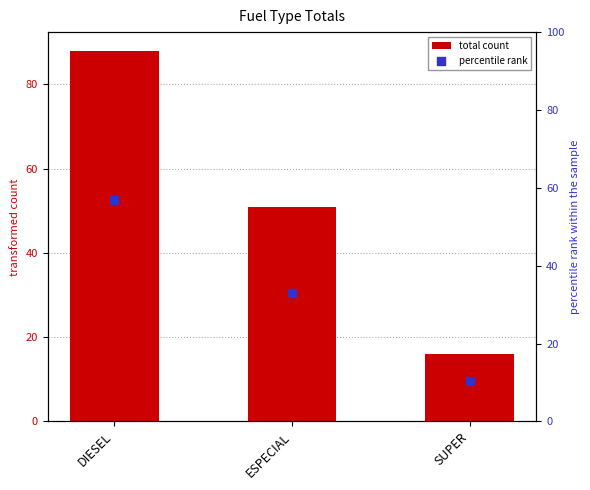

At which category is the sum across all series the highest?

DIESEL